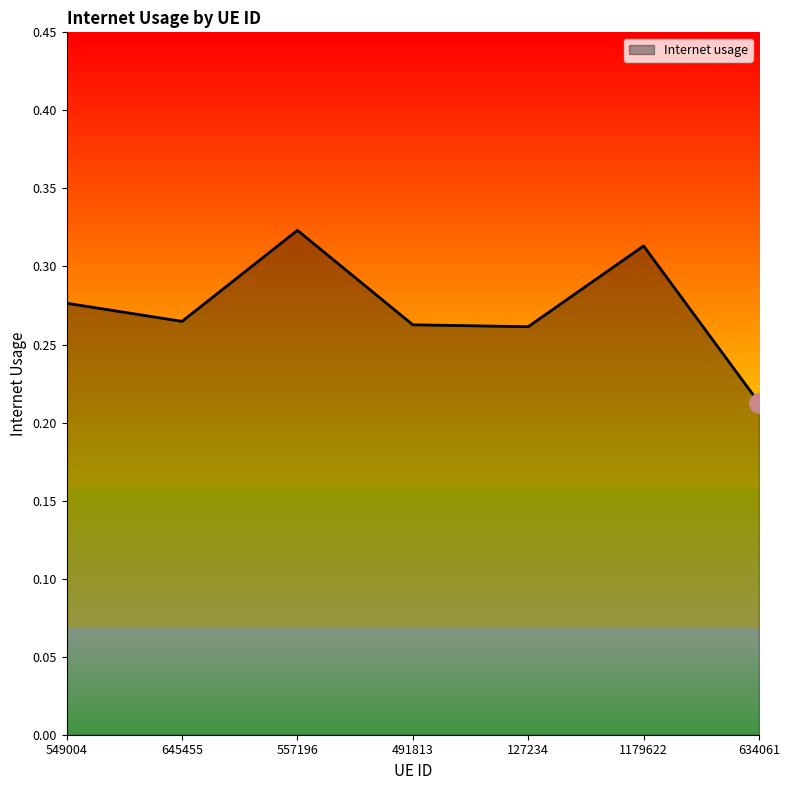

How many interior local valleys (lower than both neighbors) does the data have?

2